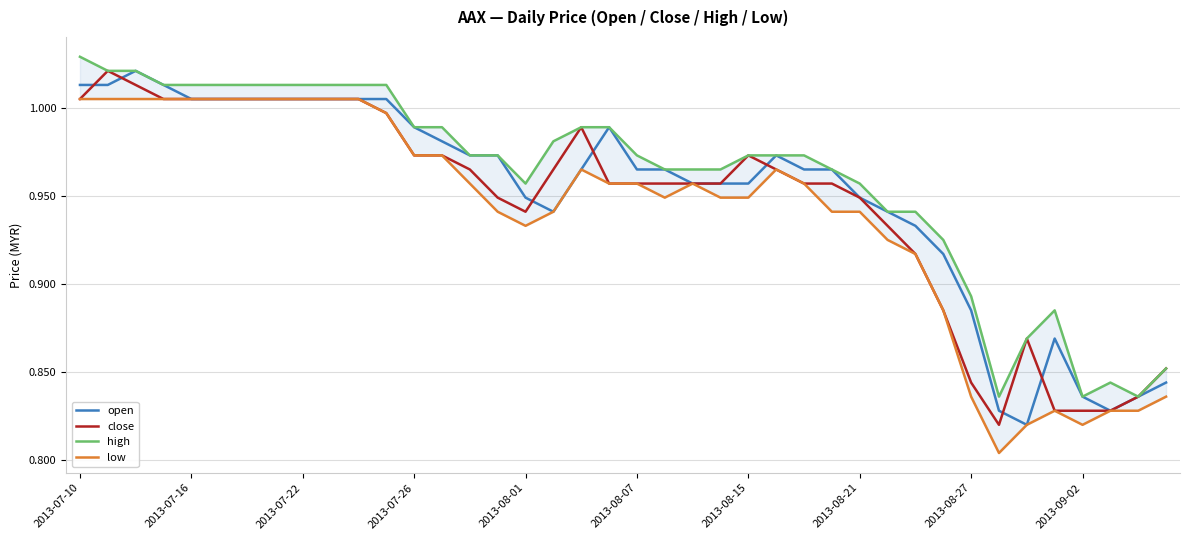

Which series has the largest range (max minus min)?

open